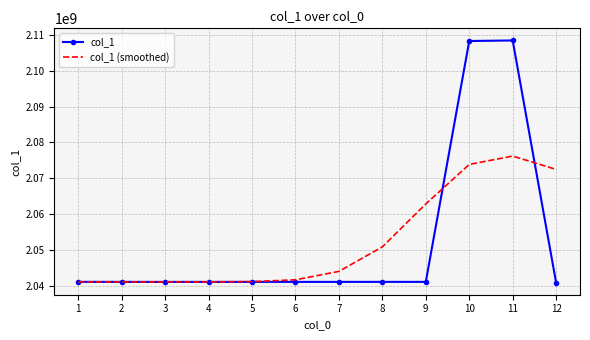

What is the sum of the col_1 (smoothed) values at 7 and 10?

4117893491.1